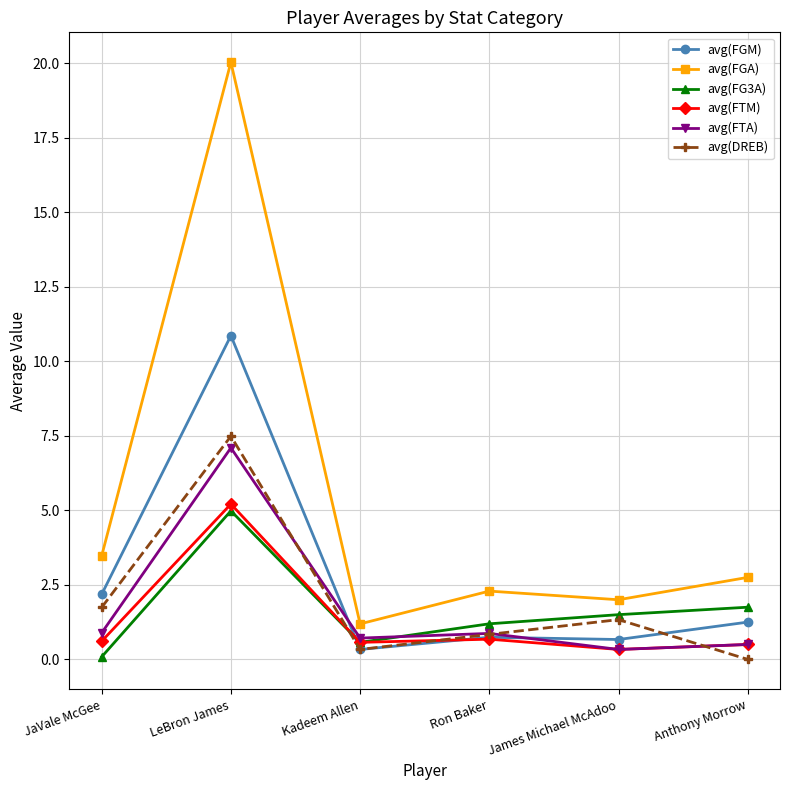

True or false: avg(FGM) and avg(FGA) cross at least once.

False